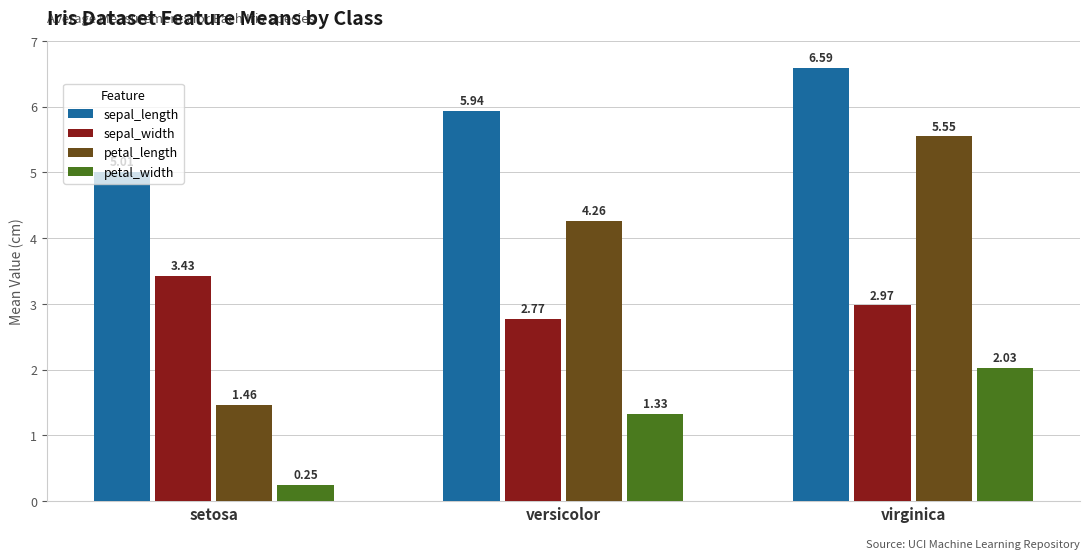

How many values in the petal_width series exceed 1?

2